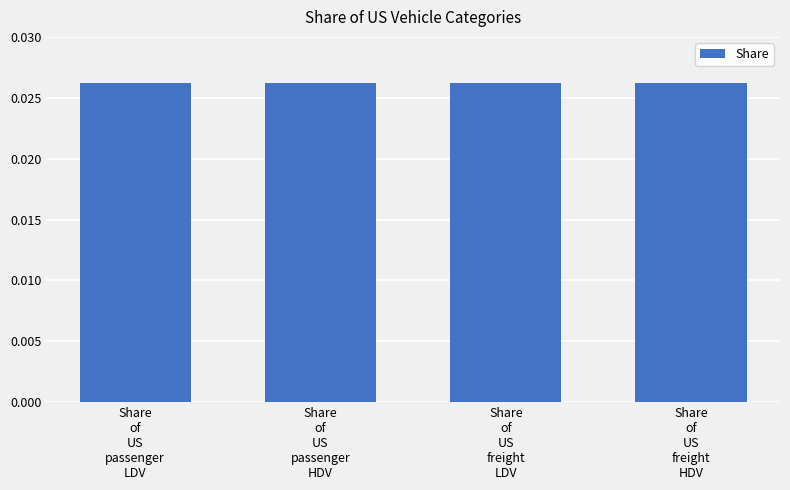

How many values are between 0 and 1?

4